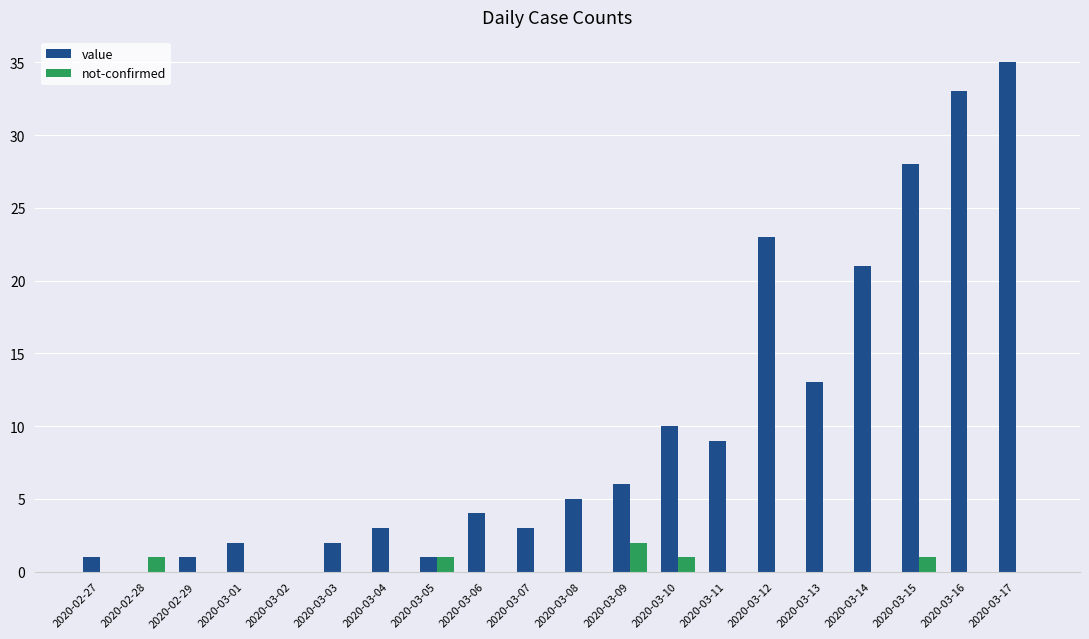

Between 2020-03-11 and 2020-03-16, which series saw the biggest shift?

value